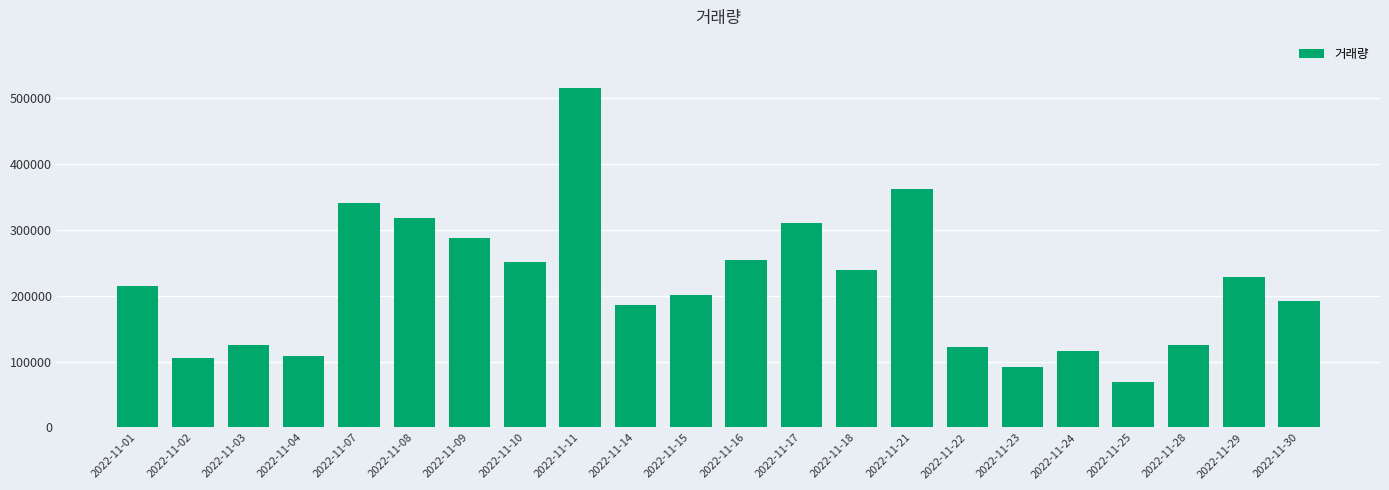

What is the value of the 13th bar from the left?

309405